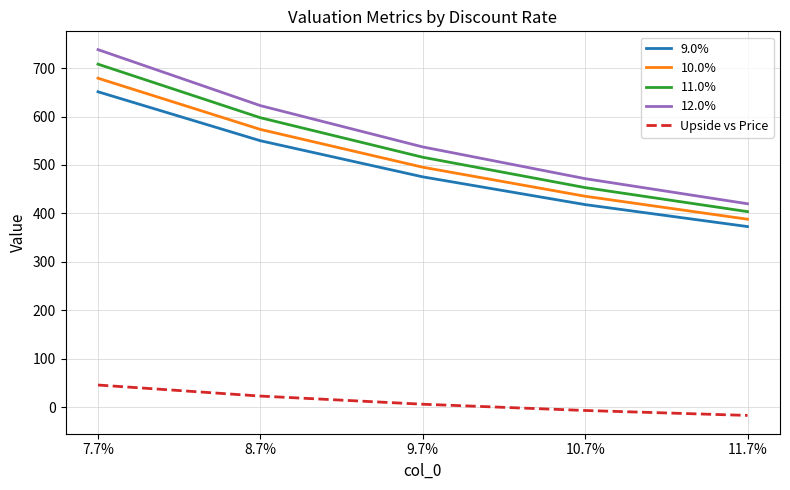

True or false: 9.0% has more than 1 points higher than both neighbors.

False